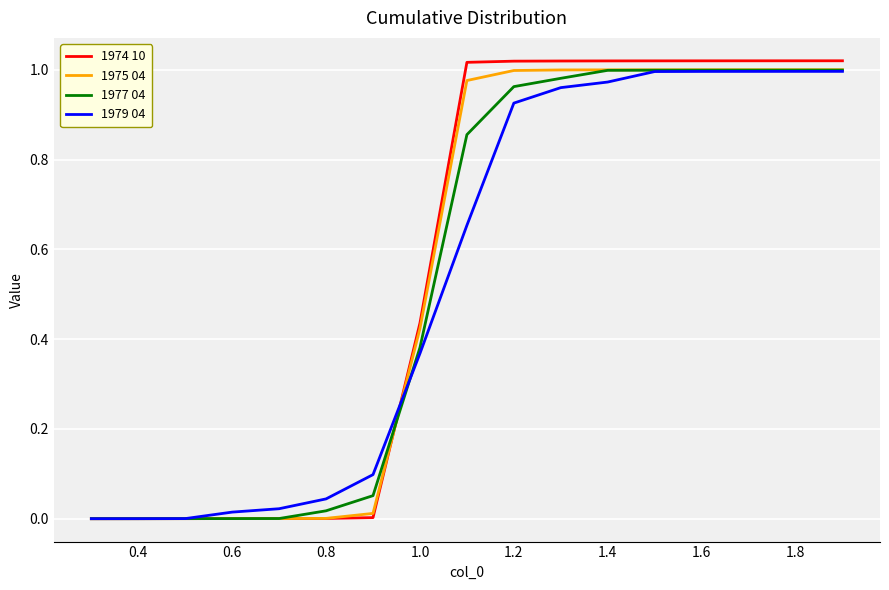

Which series has the largest range (max minus min)?

1974 10